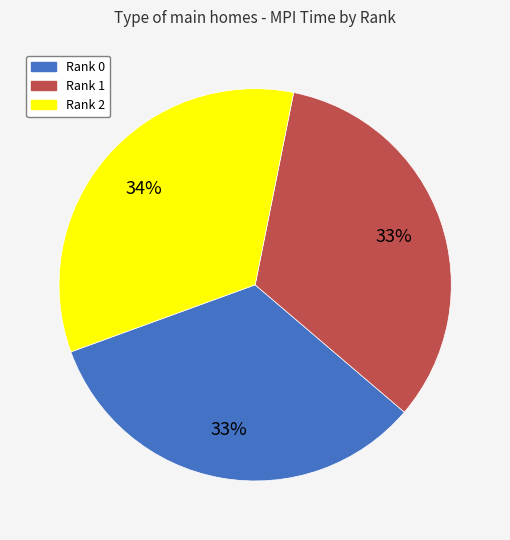

Count the number of slices in the pie.

3